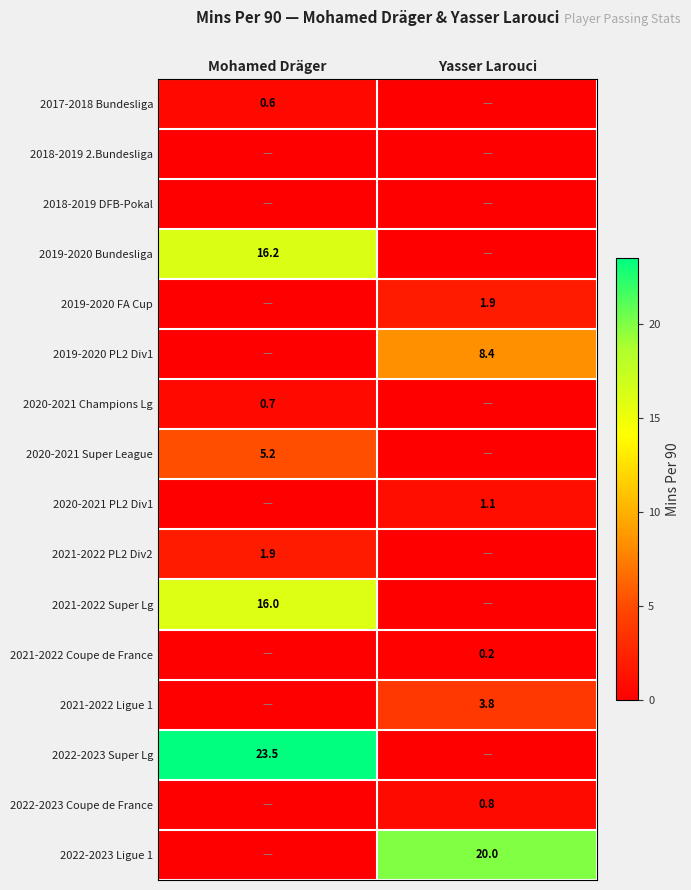

At which category is the sum across all series the highest?

Mohamed Dräger